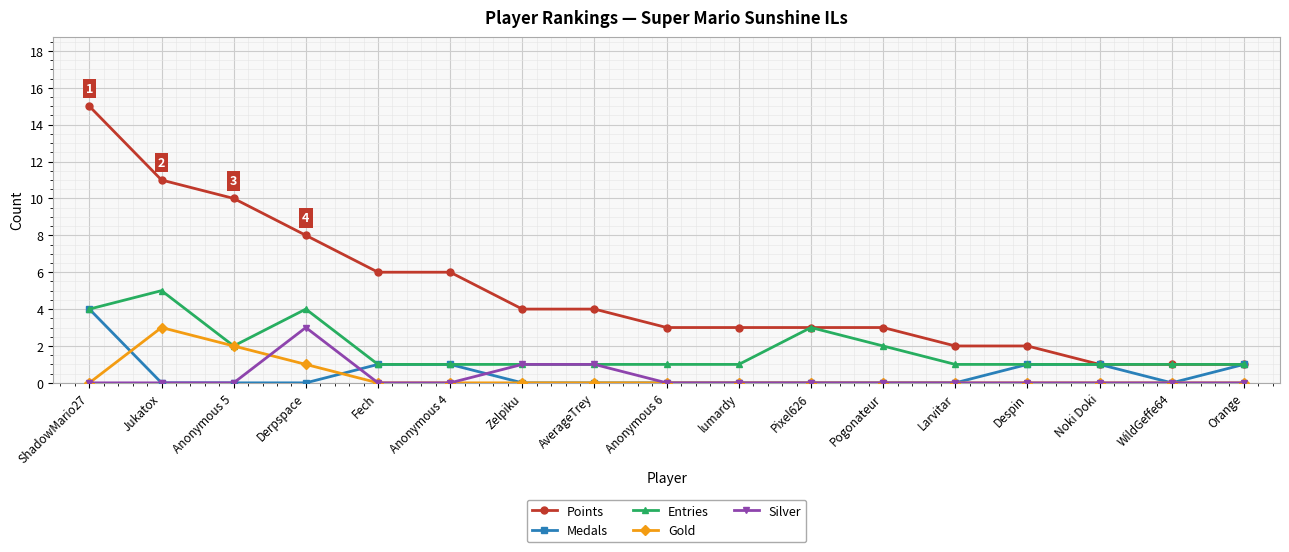

Which series has the largest total across all categories?

Points